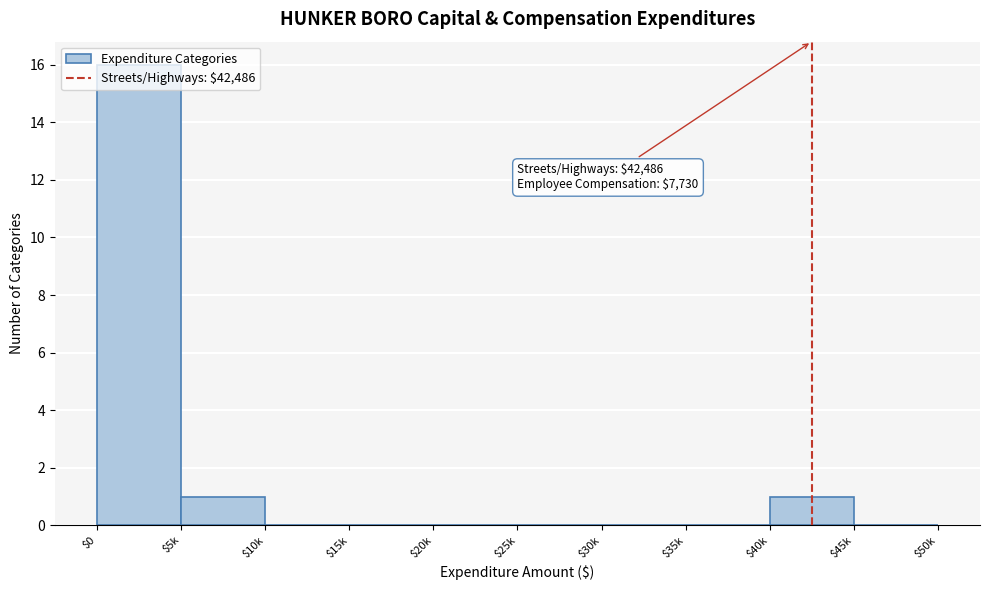

What is the greatest value displayed?

16